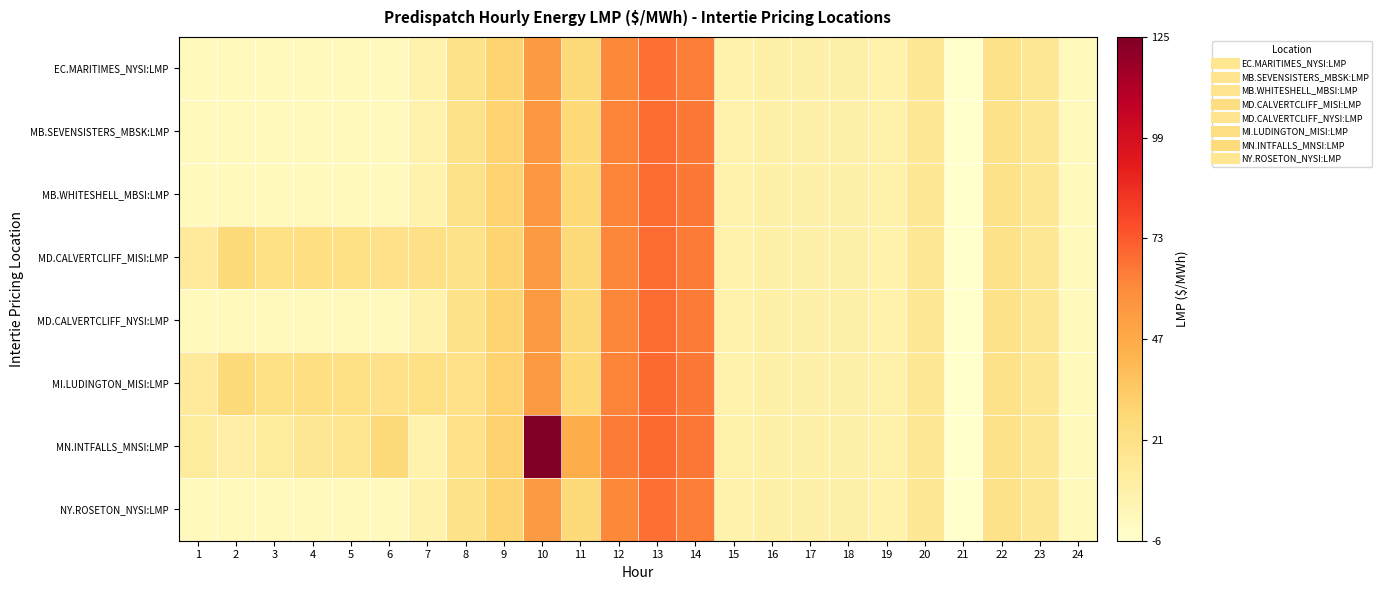

At how many categories does at least one series exceed 57?

4